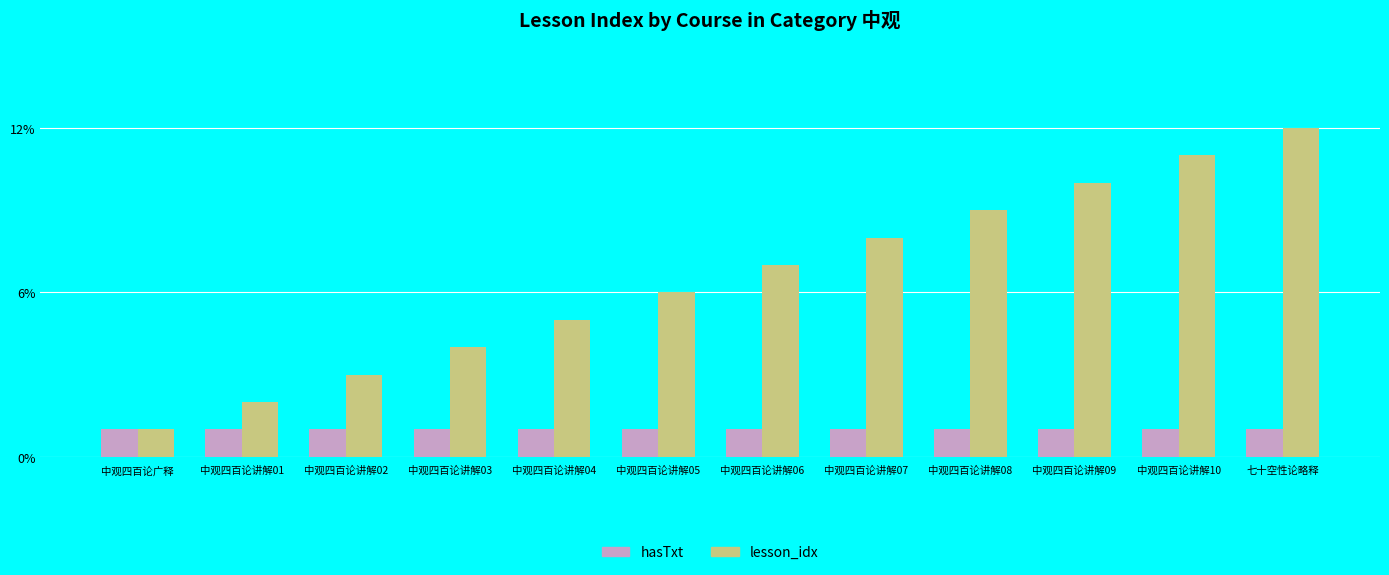

At 中观四百论讲解08, list the series in order from smallest to largest.

hasTxt, lesson_idx